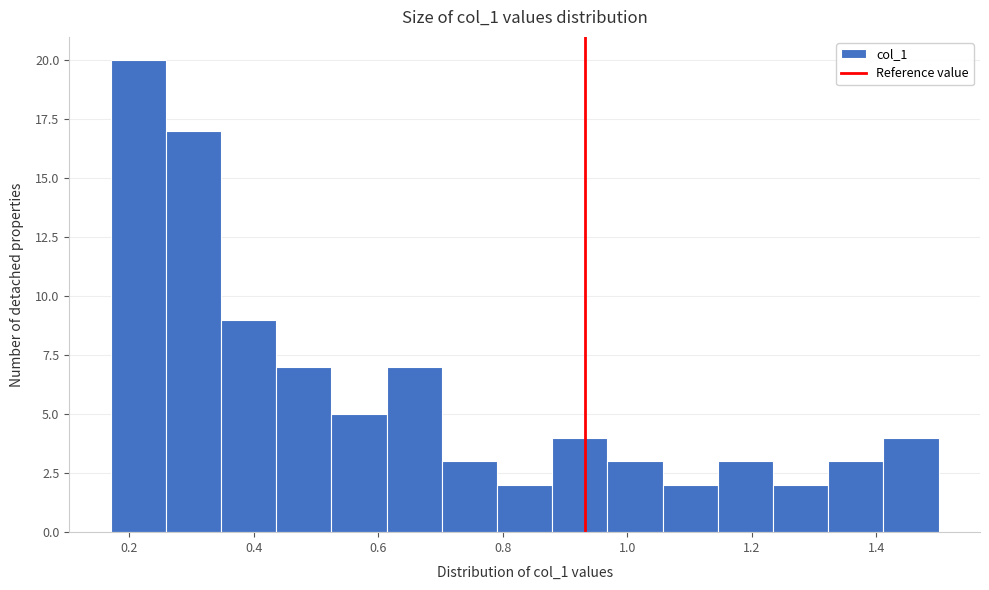

Reading left to right, transcribe this chart: for each bar, give the range it covers on the x-axis and its height. Neither the bar edges nor the heights are printed on the chart, so give them approximately, as read against the axes.

0.18 to 0.26: 20
0.26 to 0.34: 17
0.34 to 0.44: 9
0.44 to 0.52: 7
0.52 to 0.62: 5
0.62 to 0.70: 7
0.70 to 0.80: 3
0.80 to 0.88: 2
0.88 to 0.96: 4
0.96 to 1.06: 3
1.06 to 1.14: 2
1.14 to 1.24: 3
1.24 to 1.32: 2
1.32 to 1.42: 3
1.42 to 1.50: 4